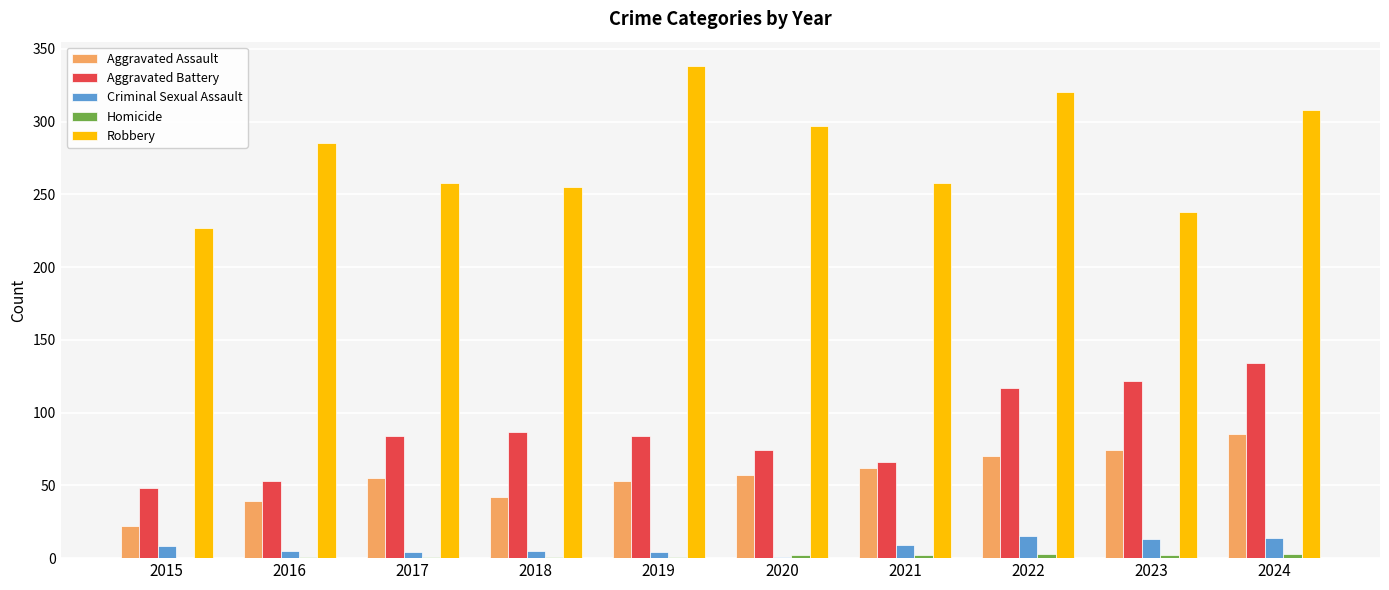

Which series changed the most between 2019 and 2023?

Robbery